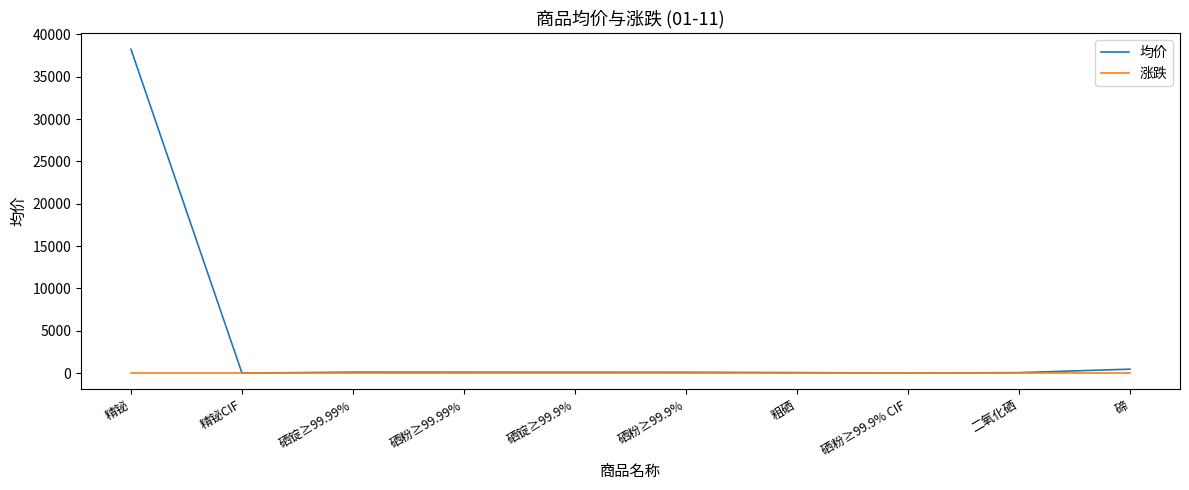

Which series has the largest range (max minus min)?

均价